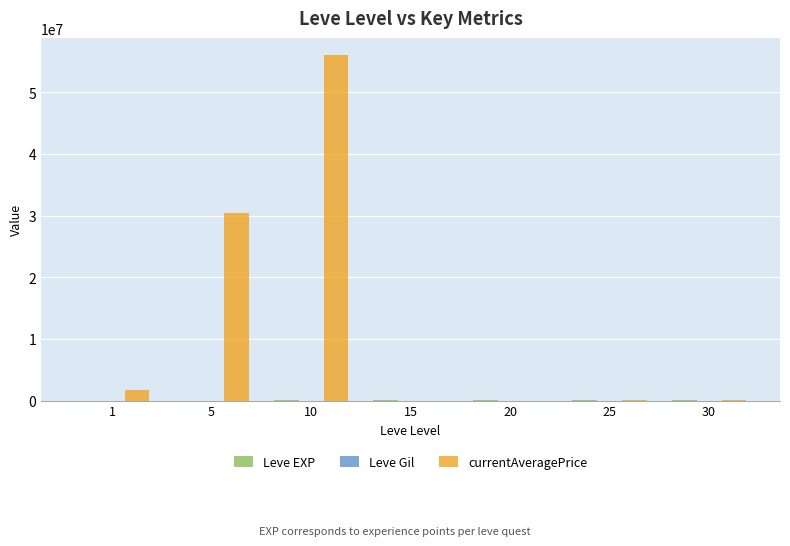

Between 1 and 5, which series saw the biggest shift?

currentAveragePrice